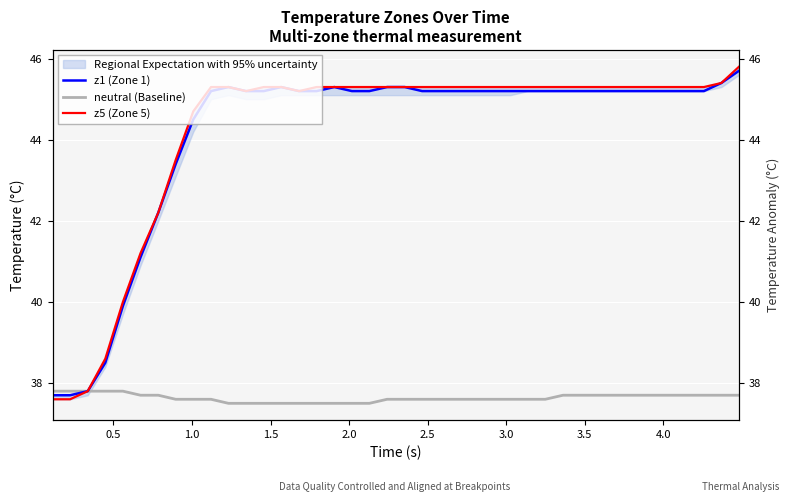

What is the maximum value shown in the chart?

45.8